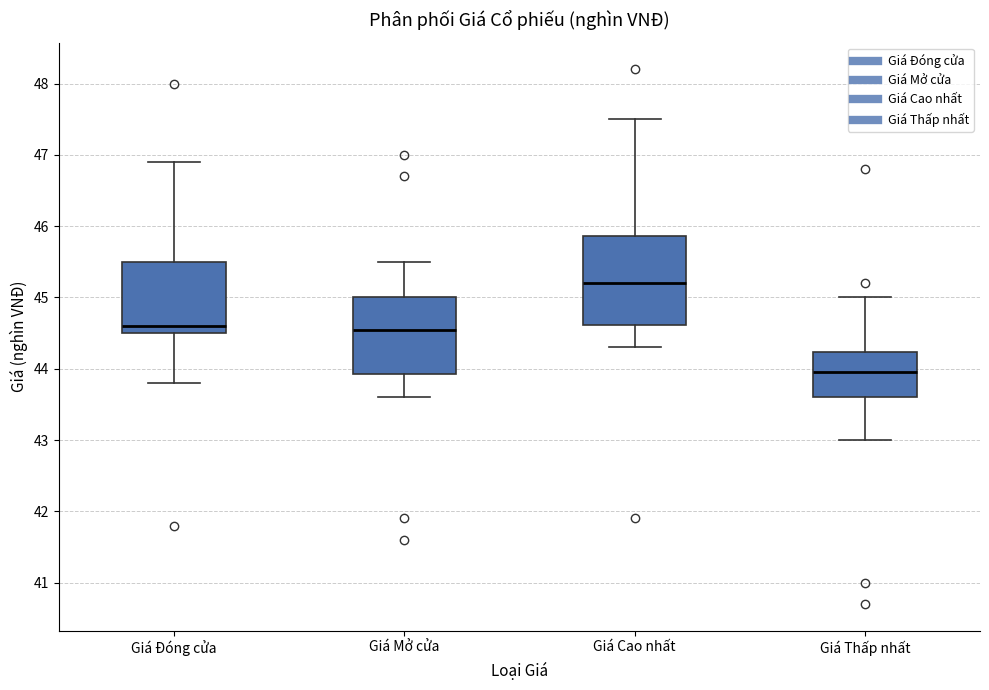

Comparing the boxes themselves (not the whiskers), which one is the tallest?

Giá Cao nhất